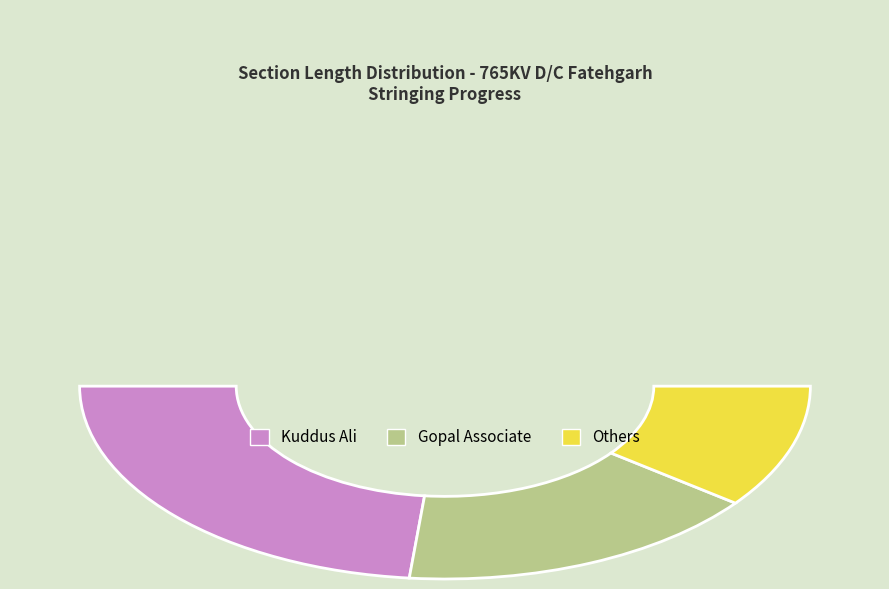

Is 72/0-73/0 the majority of the pie?

No